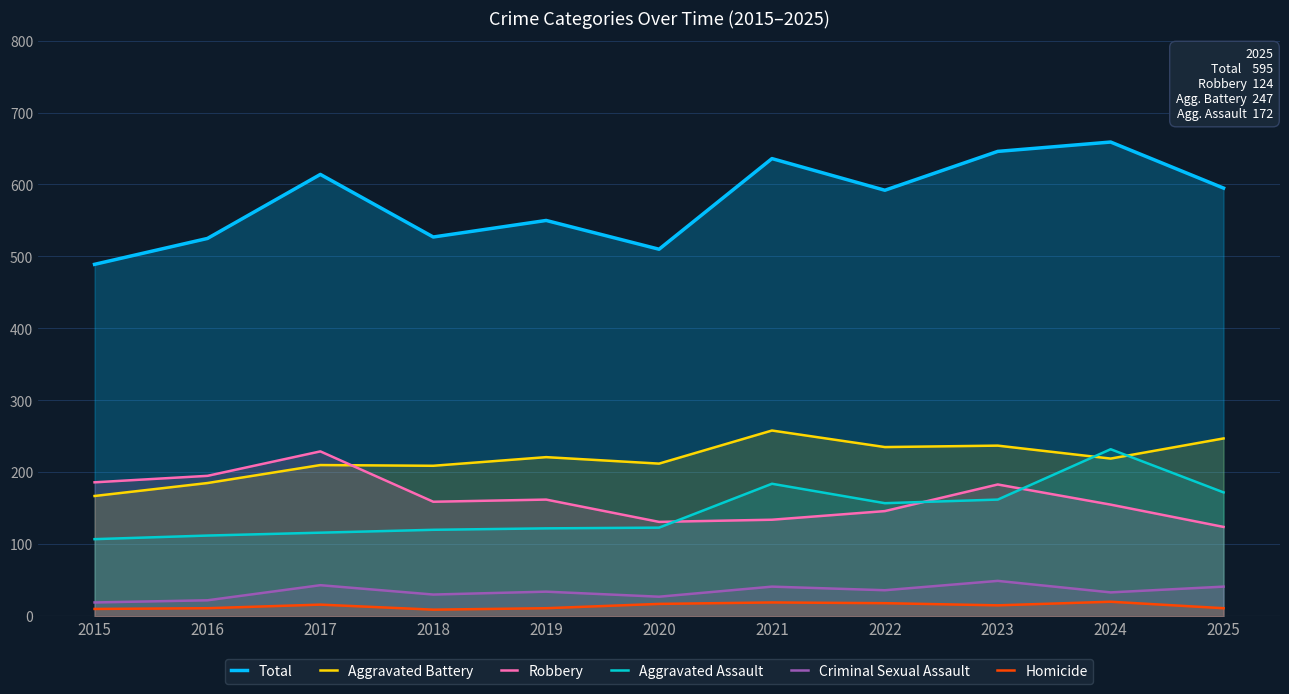

Which category has the lowest value across all series?

2018